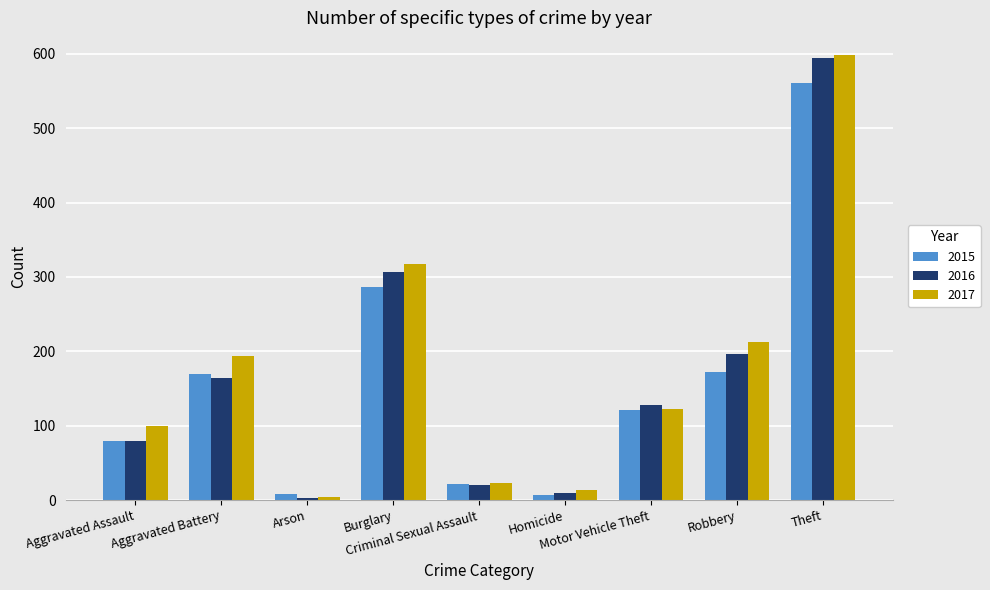

What is the label of the 4th bar from the left?

Burglary